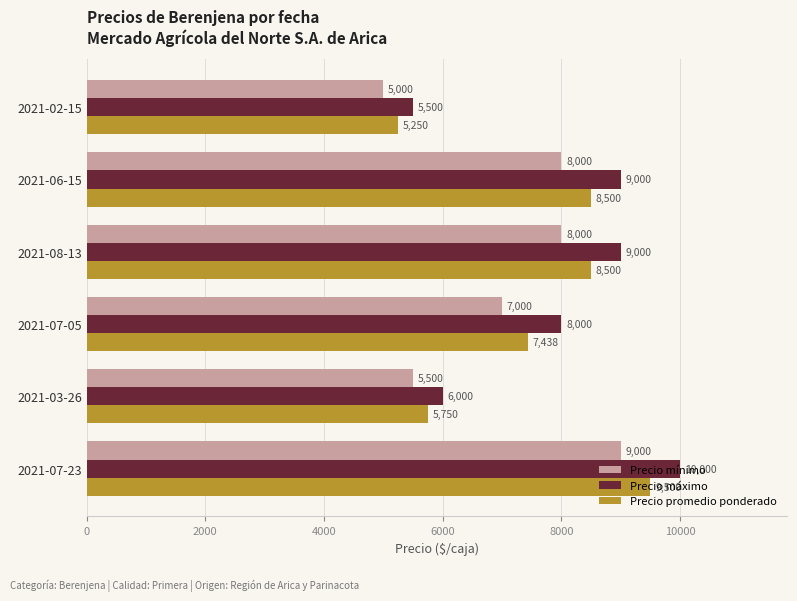

What are all the series names shown in the legend?

Precio mínimo, Precio máximo, Precio promedio ponderado